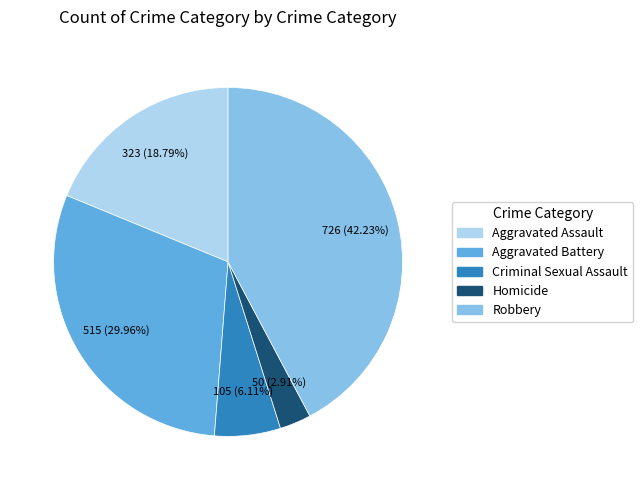

What is the largest slice in the pie chart?

Robbery